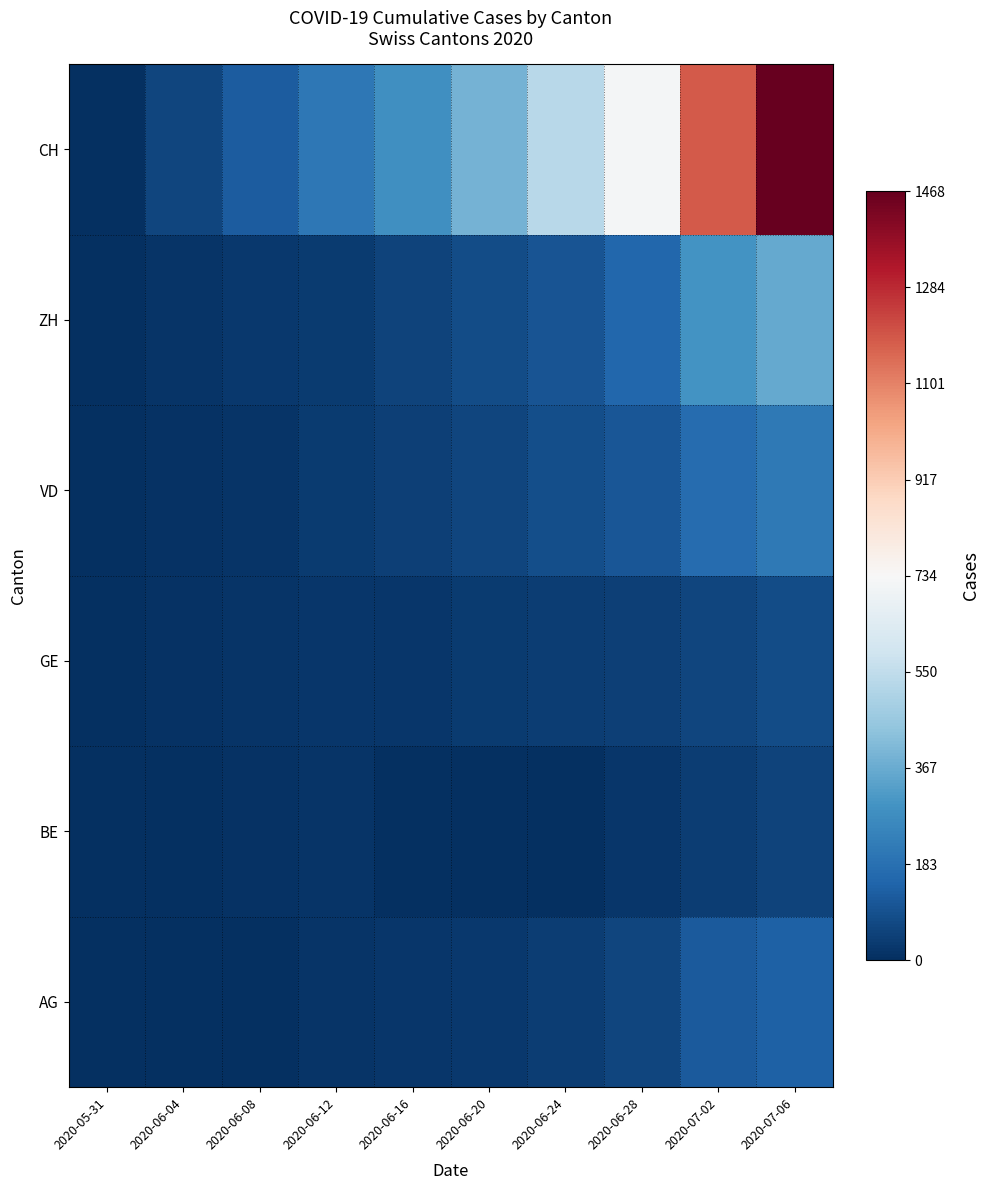

At how many categories does at least one series exceed 231?

6